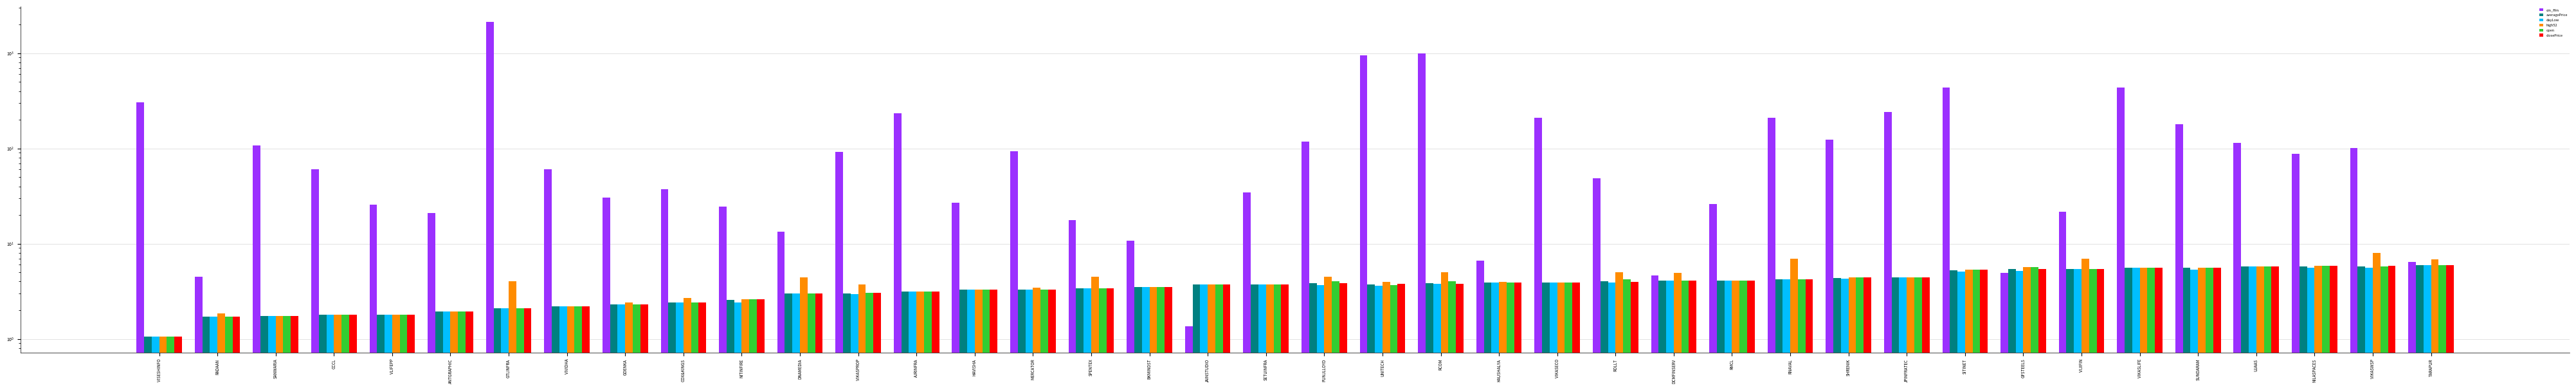

Where is high52 nearest to the value 4?

GTLINFRA